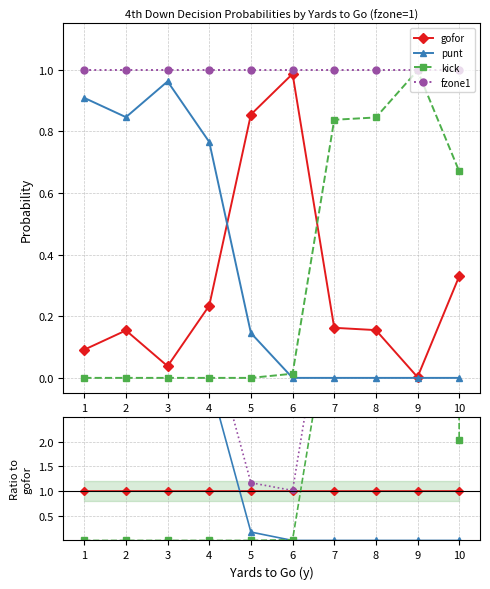

How many times do punt and kick cross each other?

1